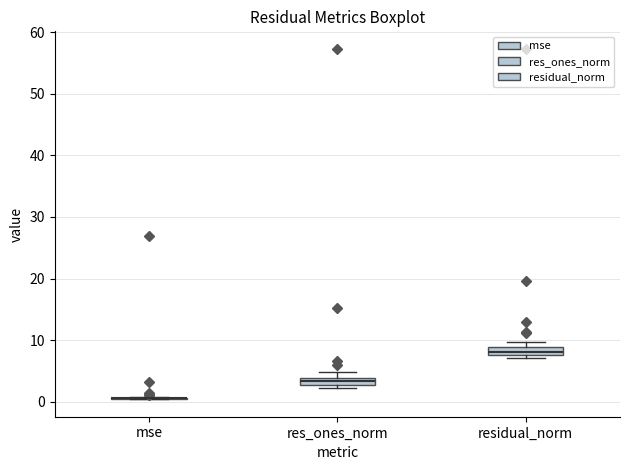

Where is the upper edge of the box for res_ones_norm on the y-axis? The values are not printed on the chart, so give them approximately, as read against the axis.

4